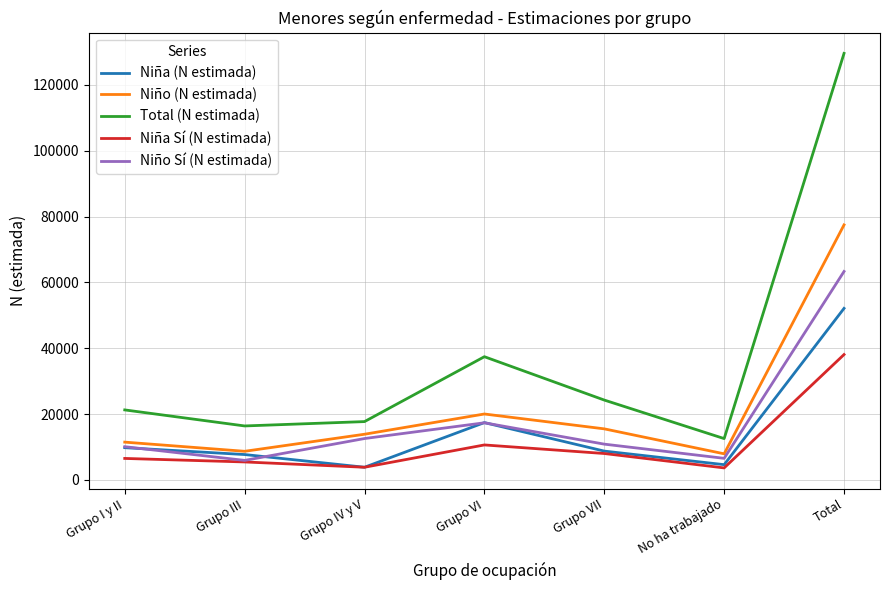

Is this an area chart (filled region under the line)?

No